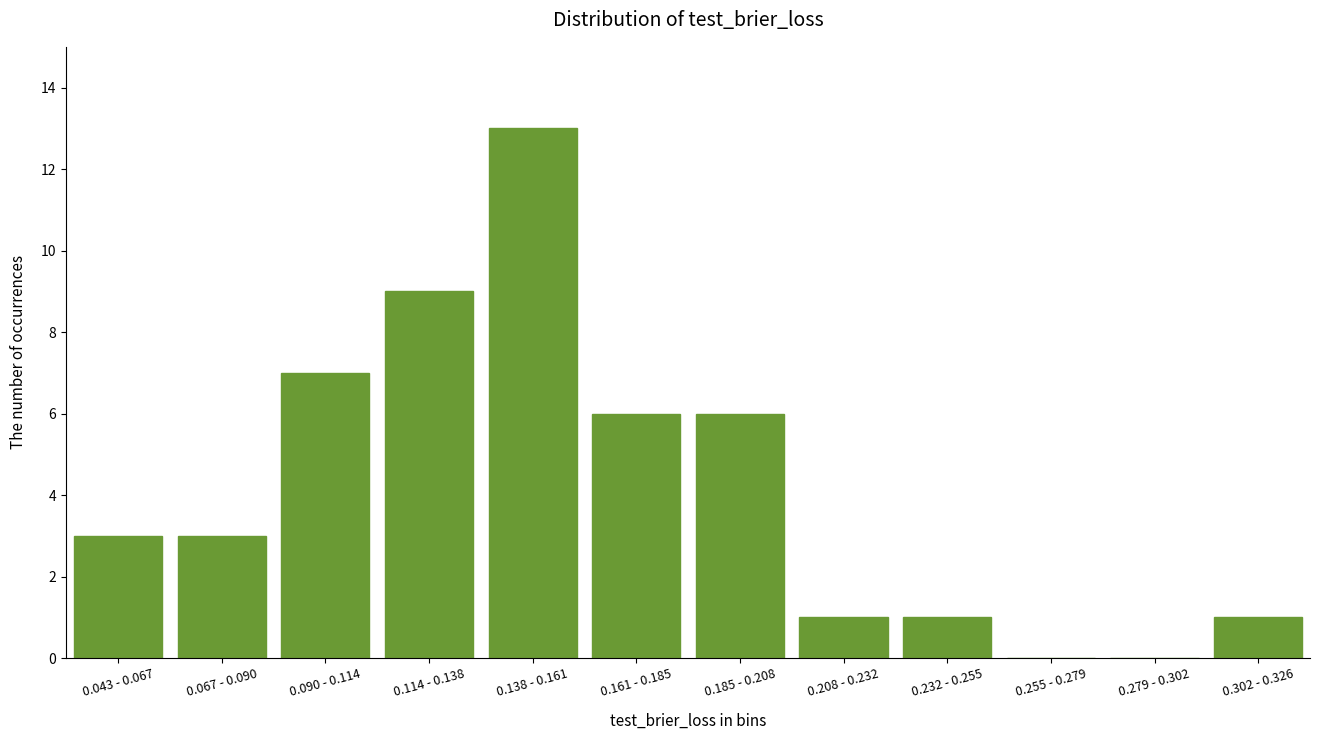

Is it true that the value at 0.161 - 0.185 is 10?

False